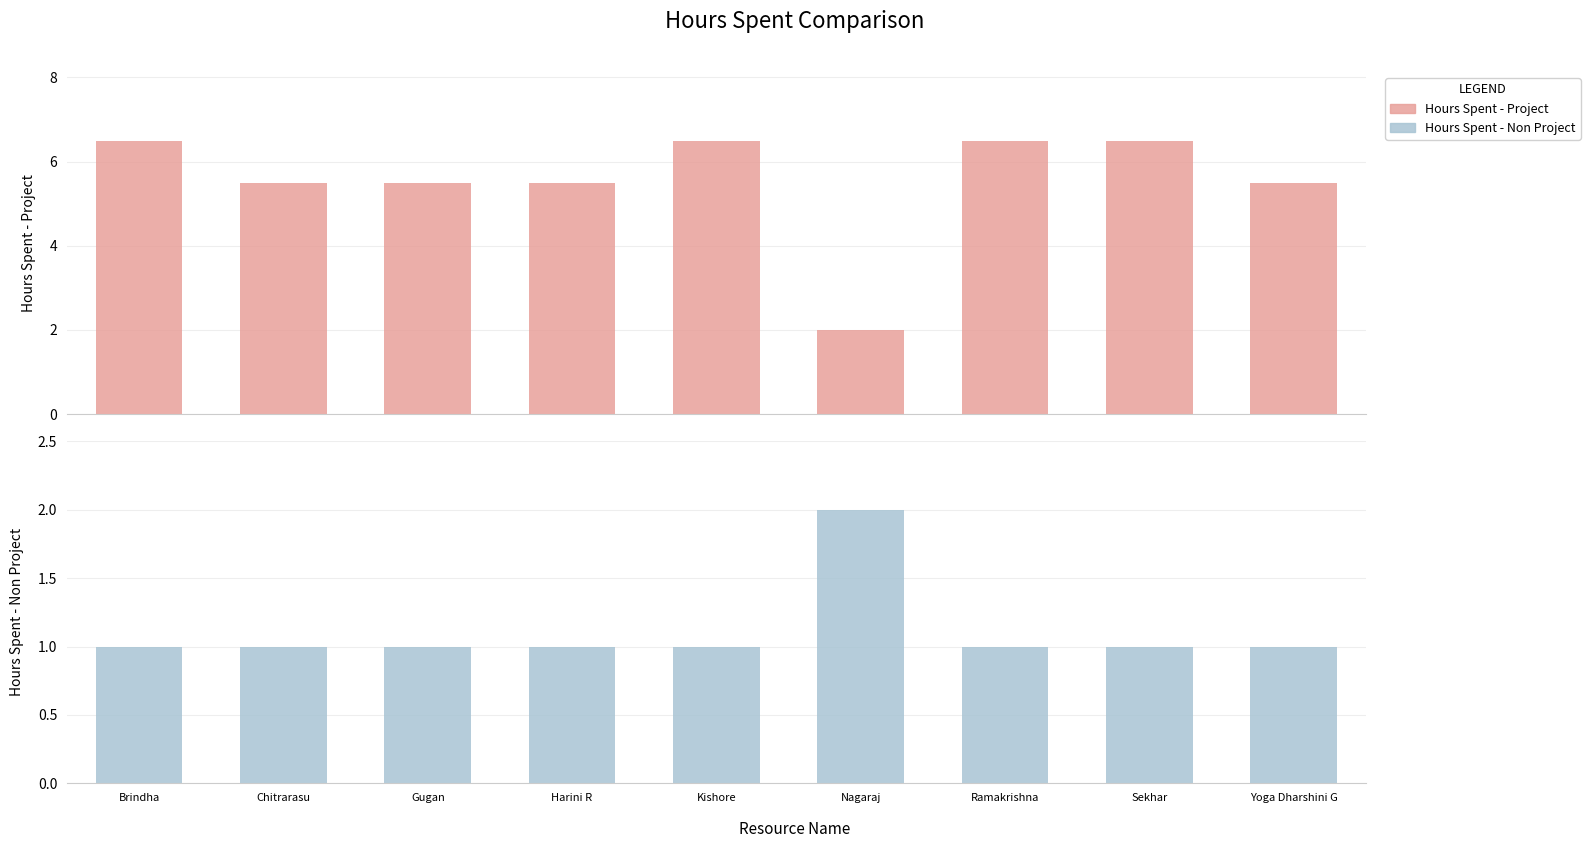

What is the lowest value of the Hours Spent - Project series?

2.0